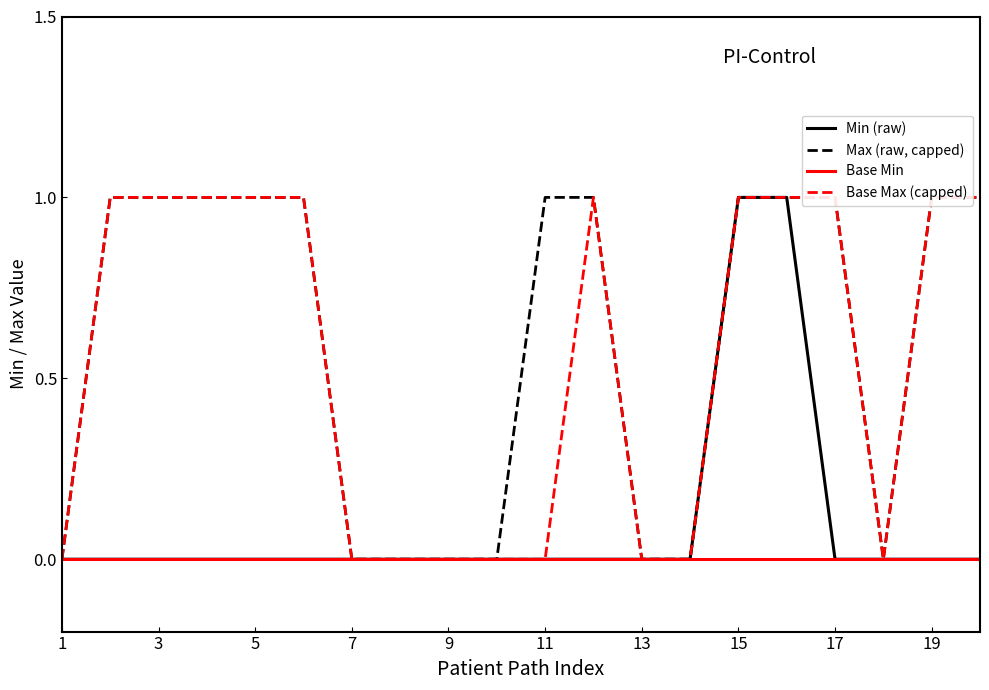

Does the chart have visible grid lines?

No